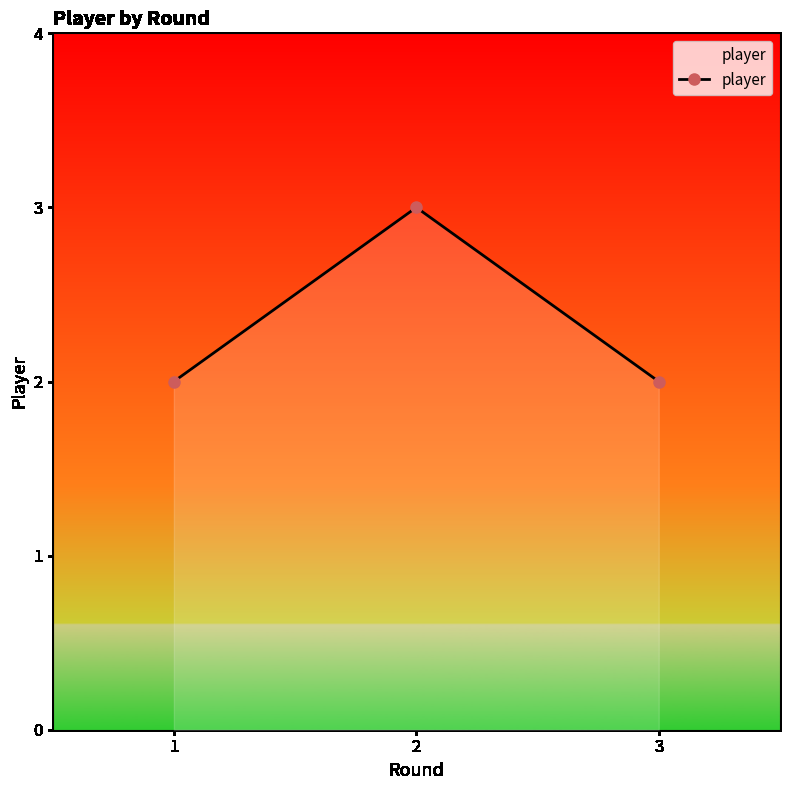

What is the value of the 2nd point from the left?

3